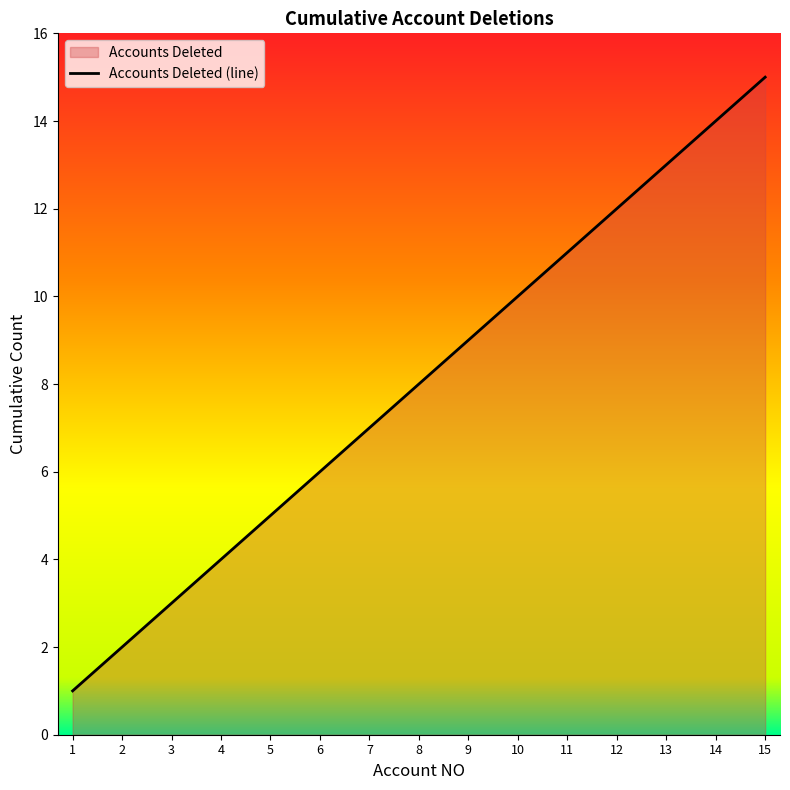

Is it true that the value at 9 is 6?

False